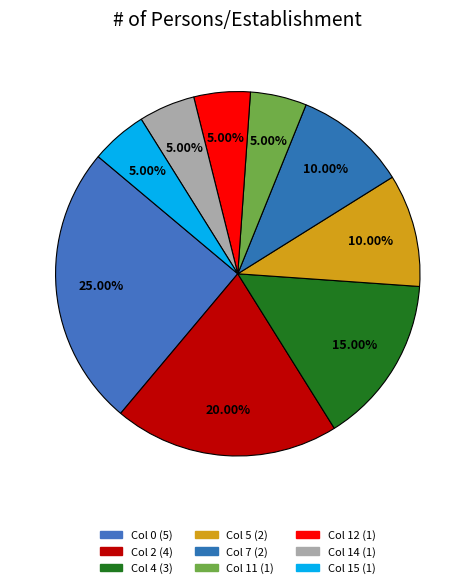

What percentage is the 4 slice, to the nearest percent?

15%